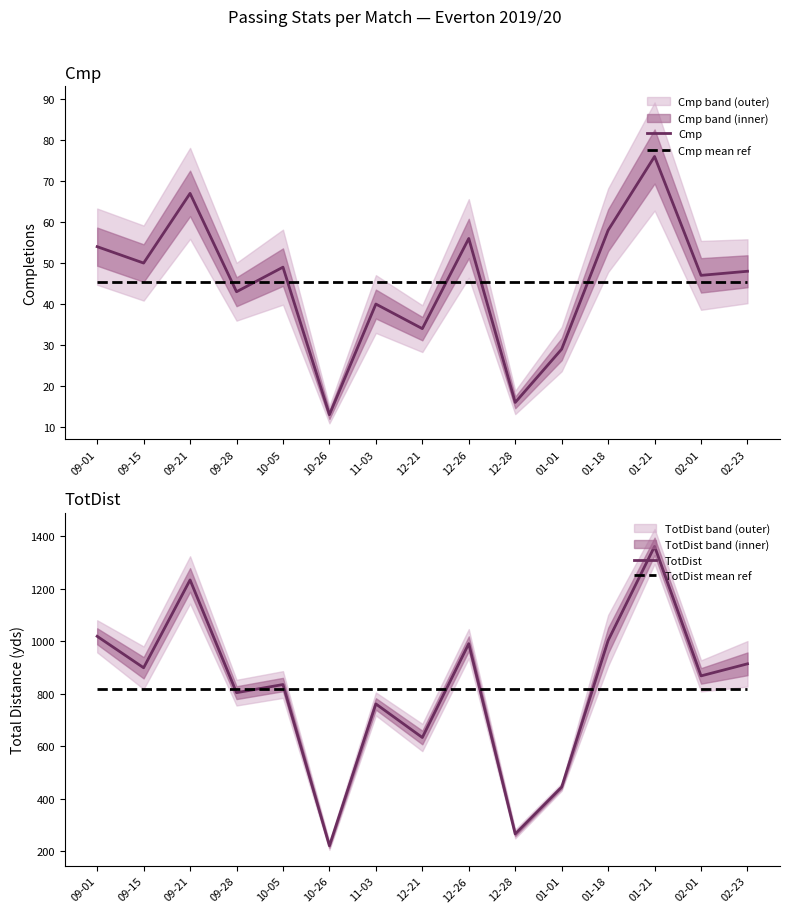

Is it true that TotDist mean ref equals 816.8 at 02-01?

True